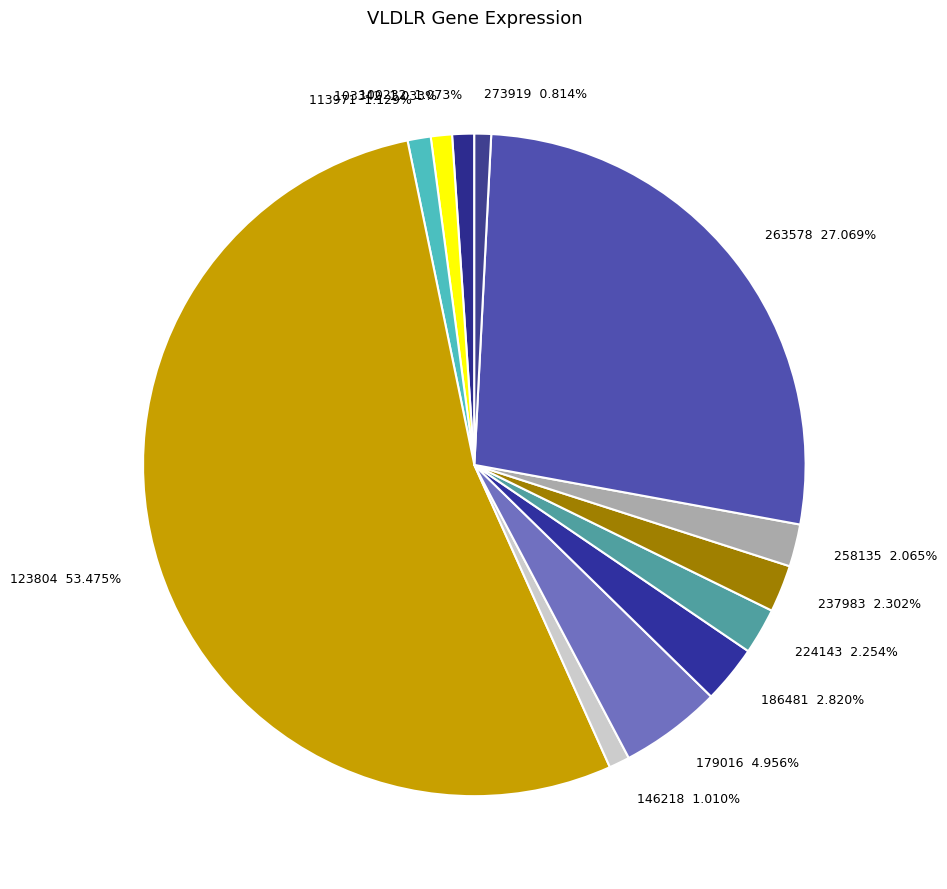

To the nearest percent, what percentage of the pie is 273919?

1%